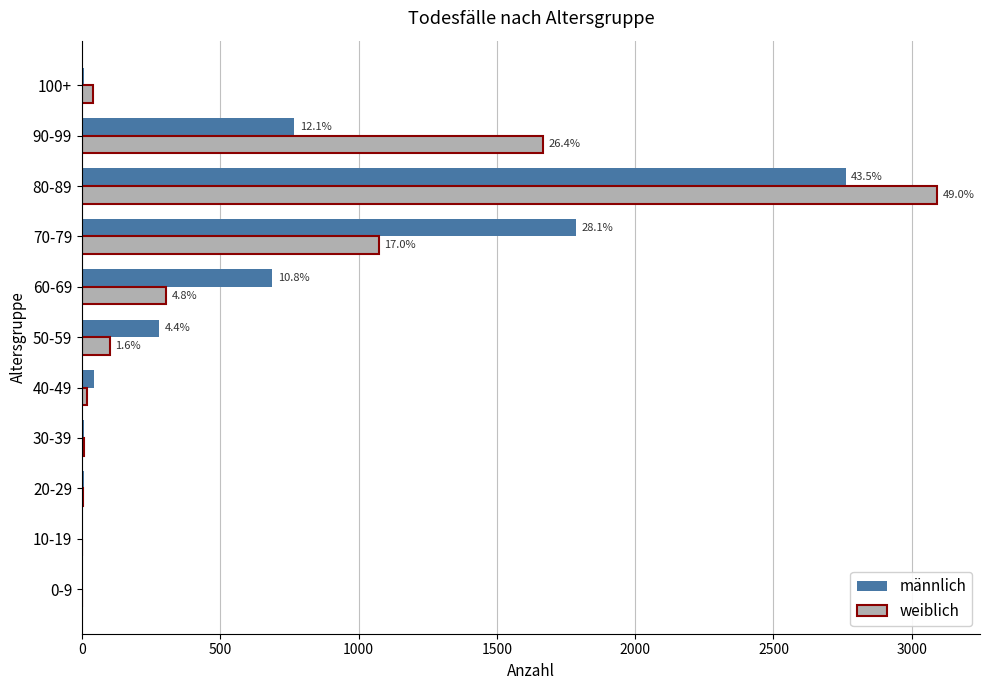

Is the value of weiblich at 70-79 greater than the value of männlich at 20-29?

Yes